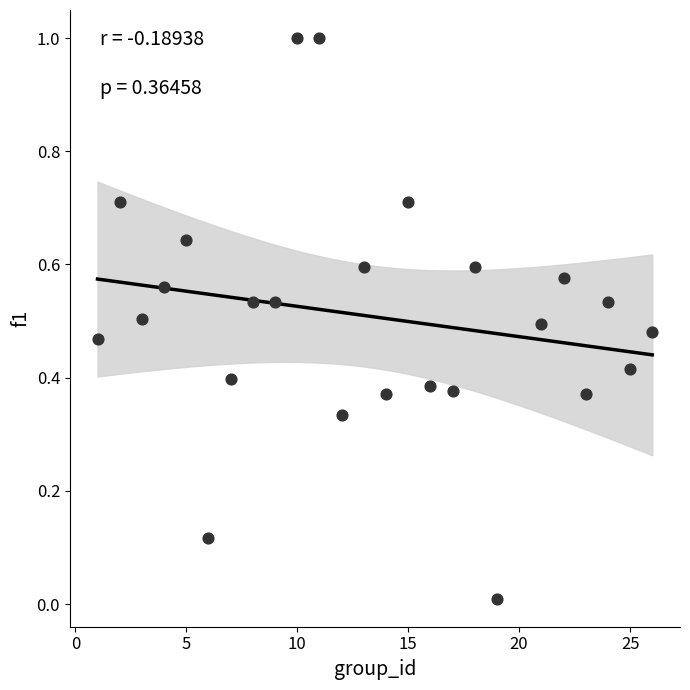

What is the range of X values (max minus min)?

25.0